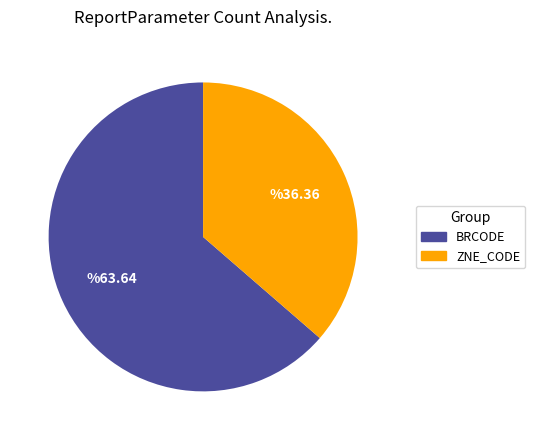

Approximately how many times larger is the value at ZNE_CODE compared to BRCODE?

0.6